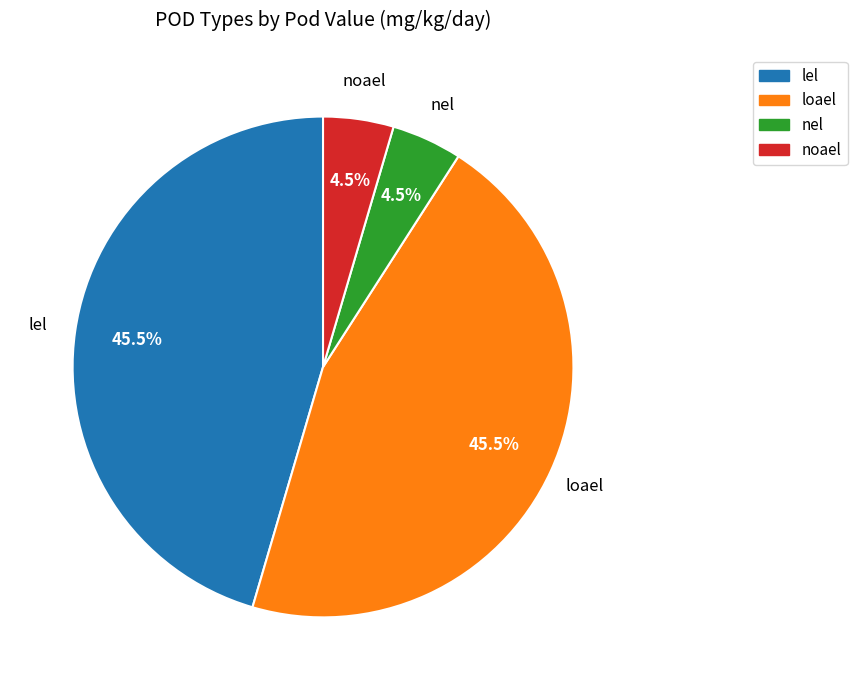

Does any single category account for the majority?

No